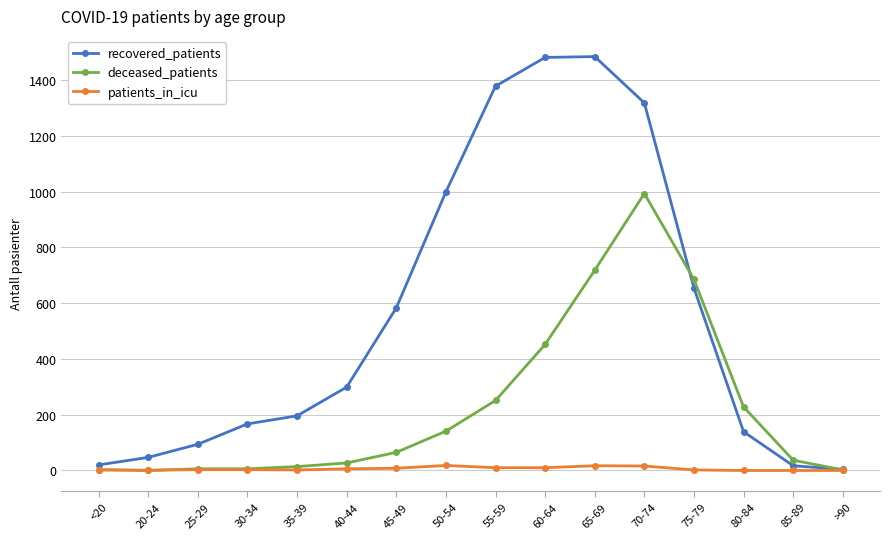

What is the highest value of the deceased_patients series?

993